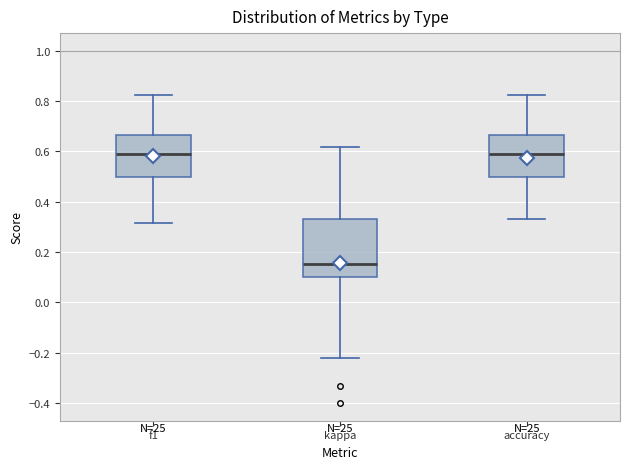

Which box is the tallest, from its lower edge to its upper edge?

kappa